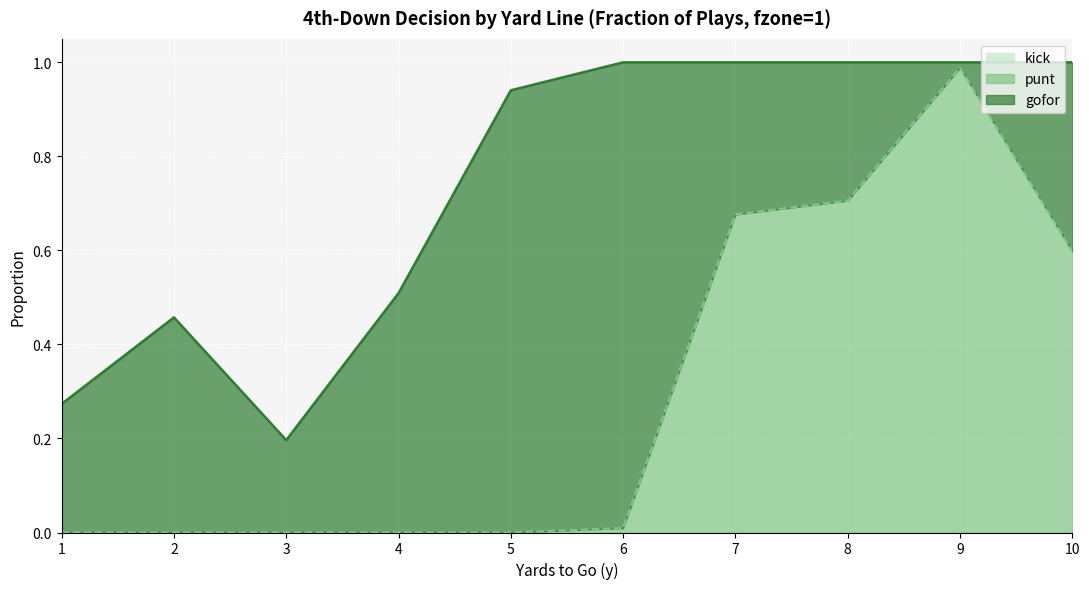

What is the value of the gofor point at the 5th from the left?

0.9